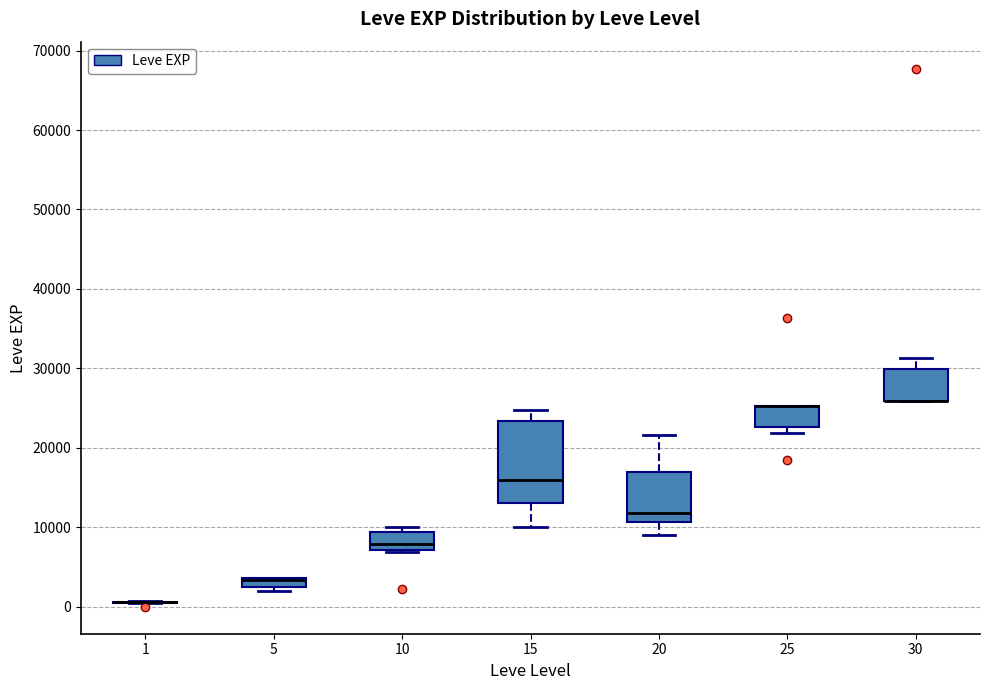

Which box is the tallest, from its lower edge to its upper edge?

15